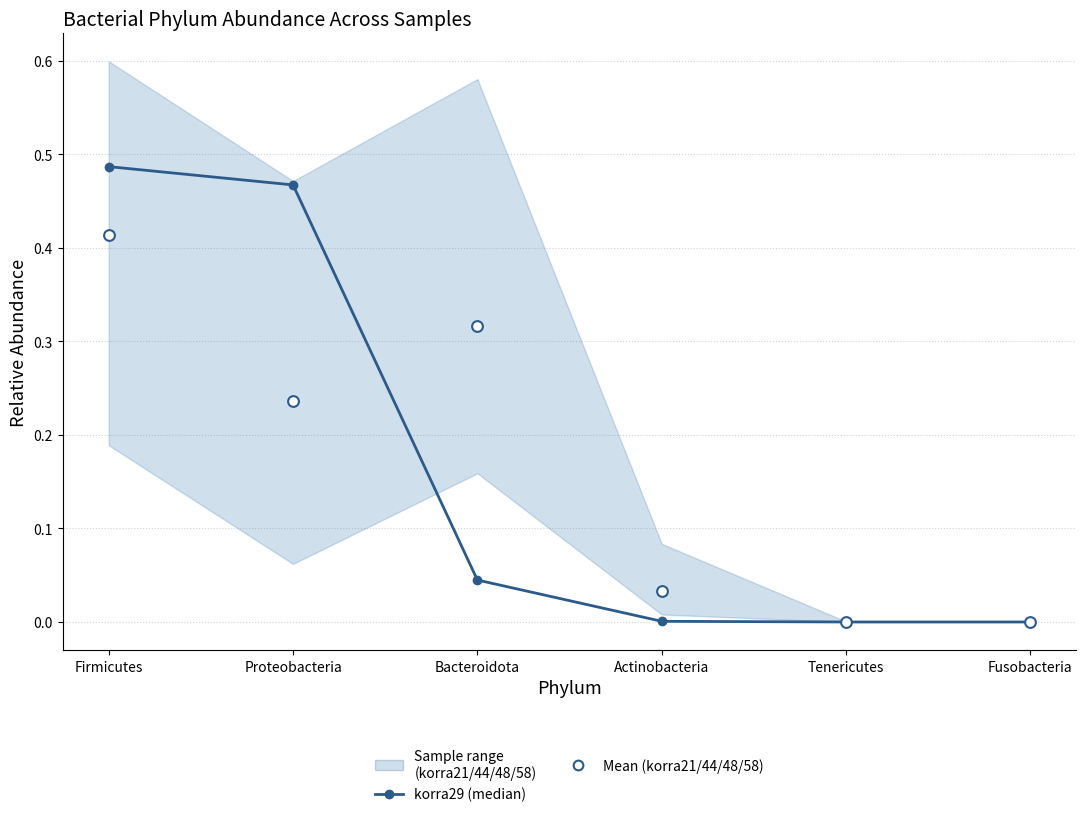

At which category is the sum across all series the highest?

Firmicutes